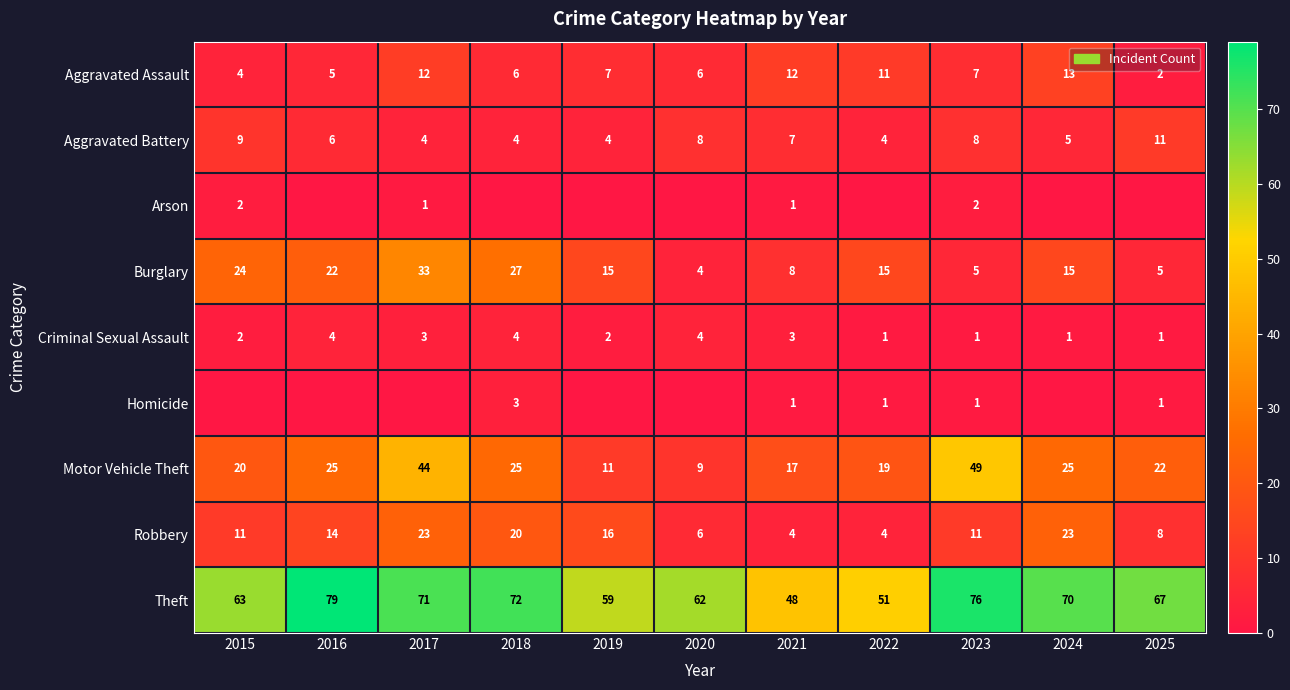

What is the total value across all series at 2021?

101